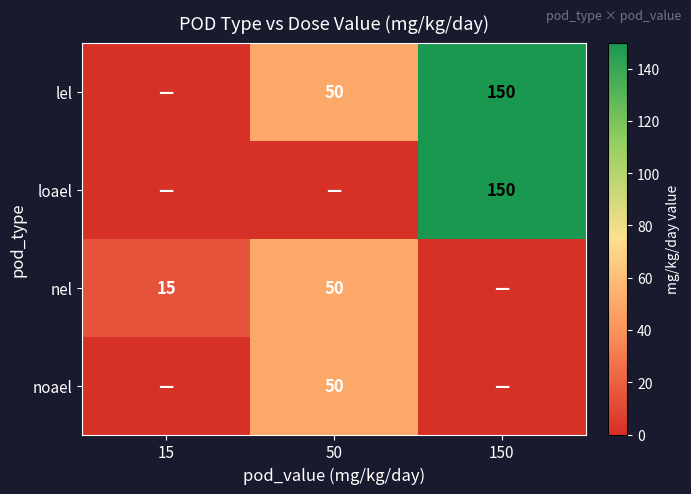

The value of nel at 50 is 33. True or false?

False